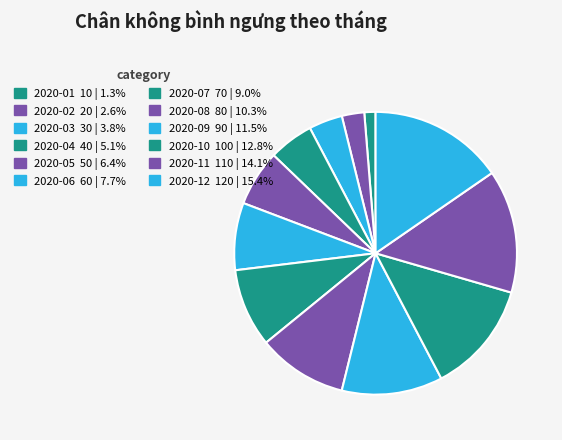

How many slices are in this pie chart?

12